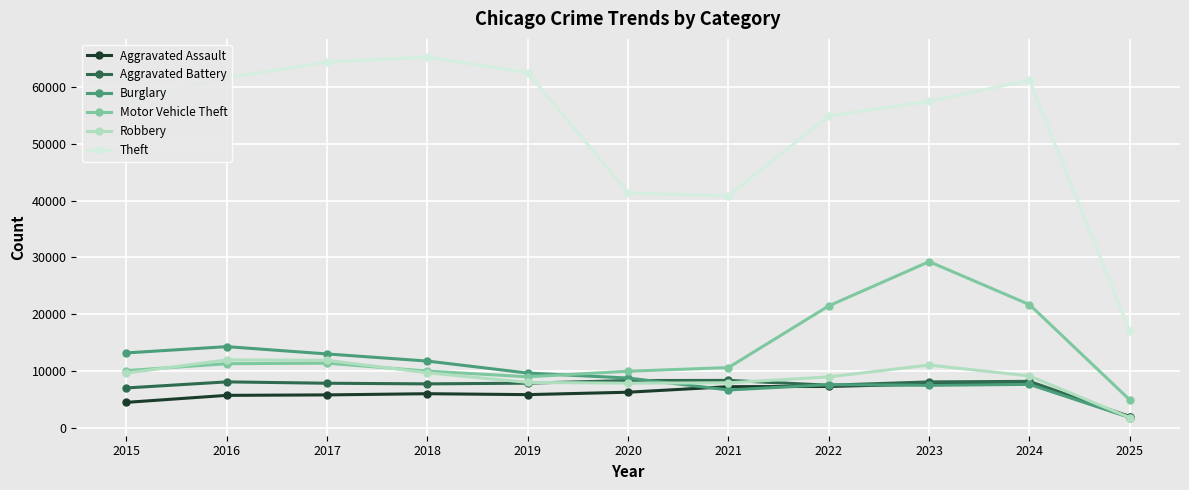

What are all the series names shown in the legend?

Aggravated Assault, Aggravated Battery, Burglary, Motor Vehicle Theft, Robbery, Theft